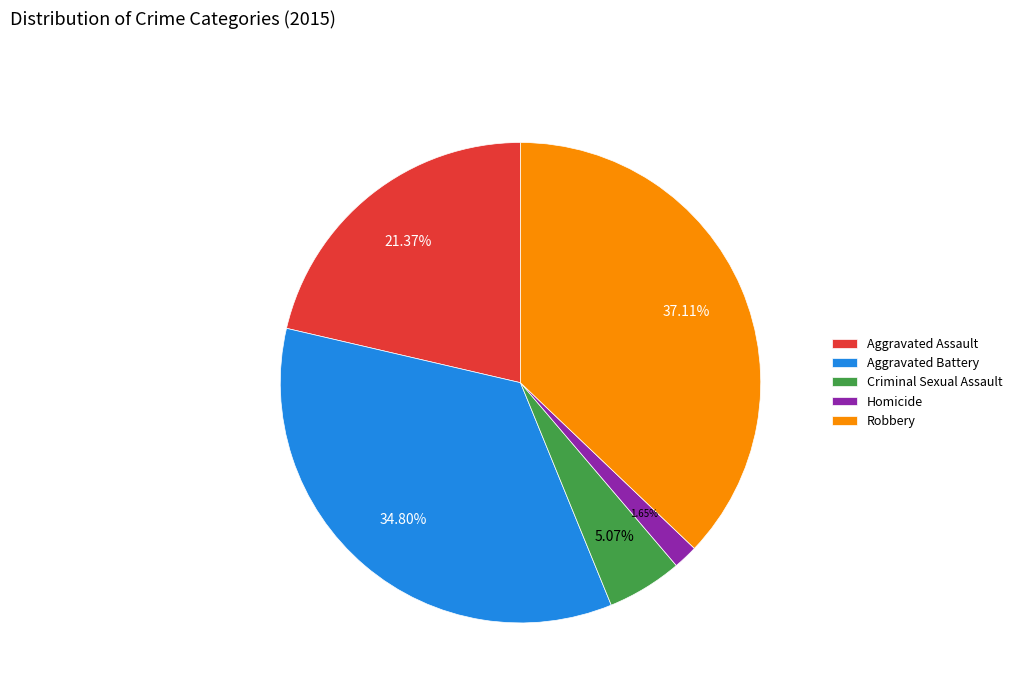

True or false: Criminal Sexual Assault accounts for 1% of the total.

False